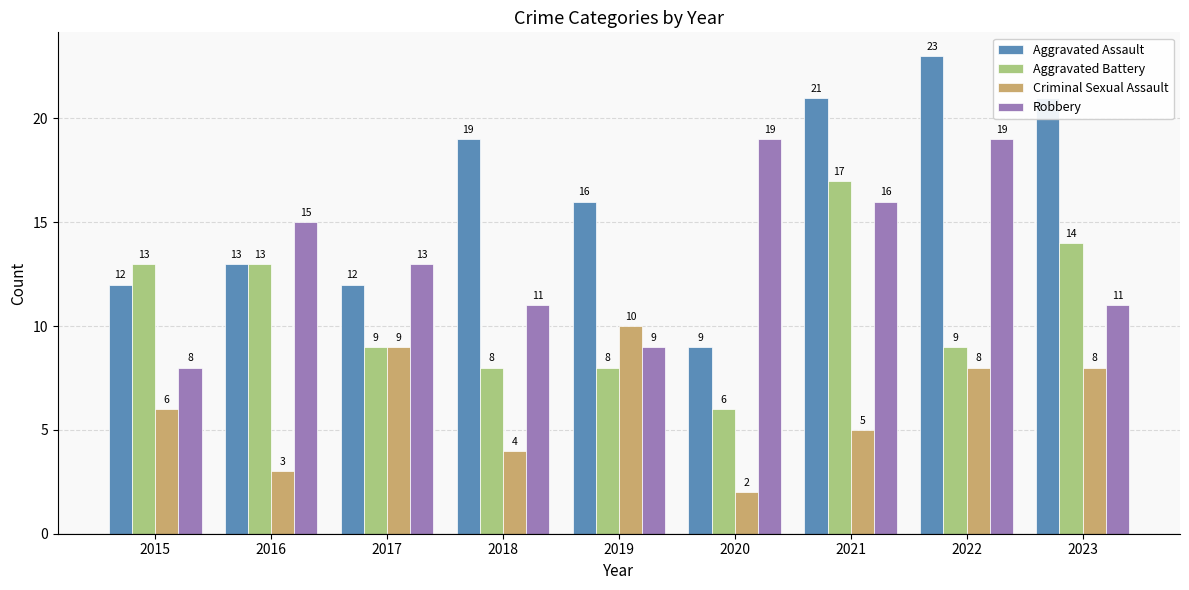

What is the lowest value of the Aggravated Battery series?

6